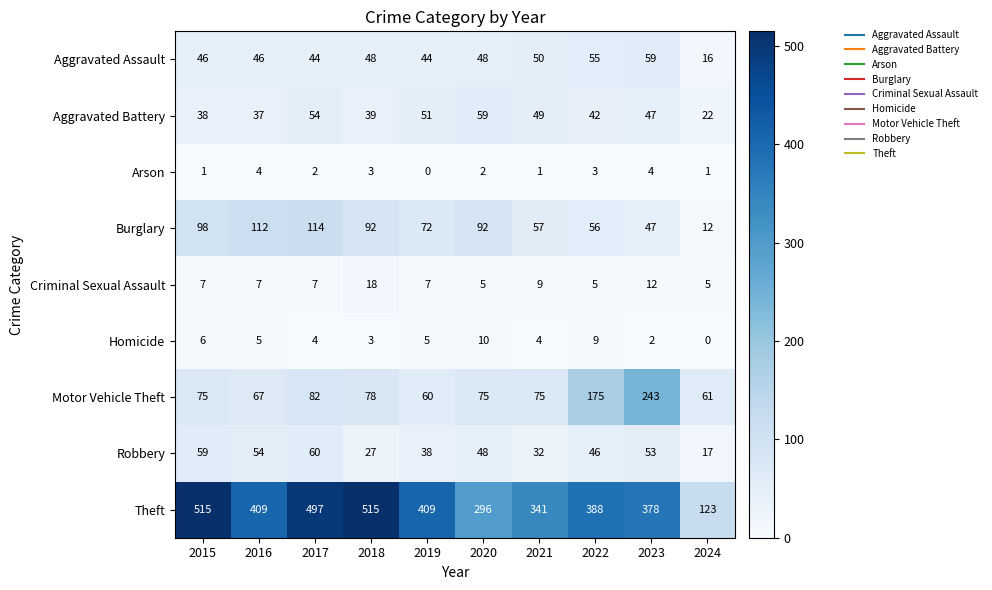

Which series has the widest spread of values?

Theft